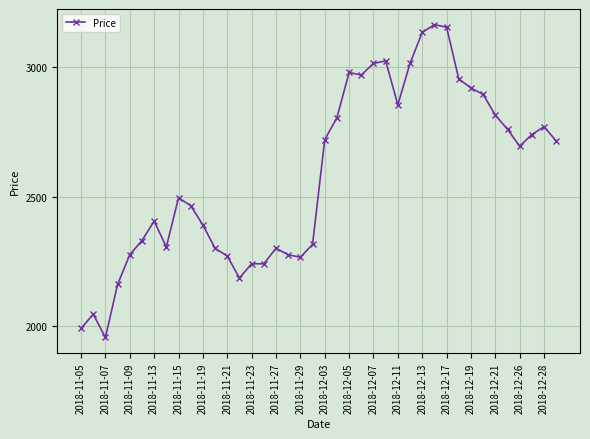

What is the average value?

2583